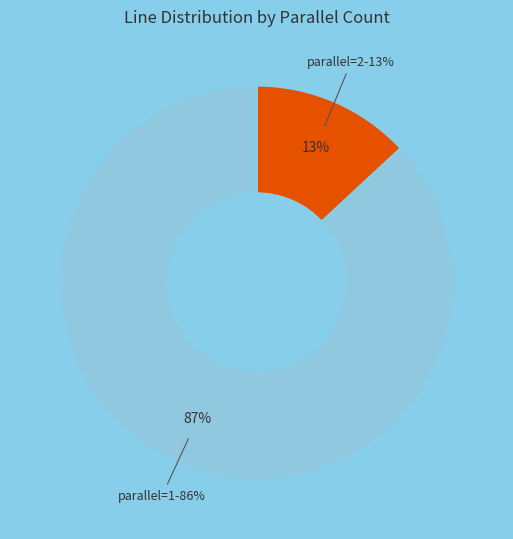

What is the total percentage of 2 and 1?

100.0%